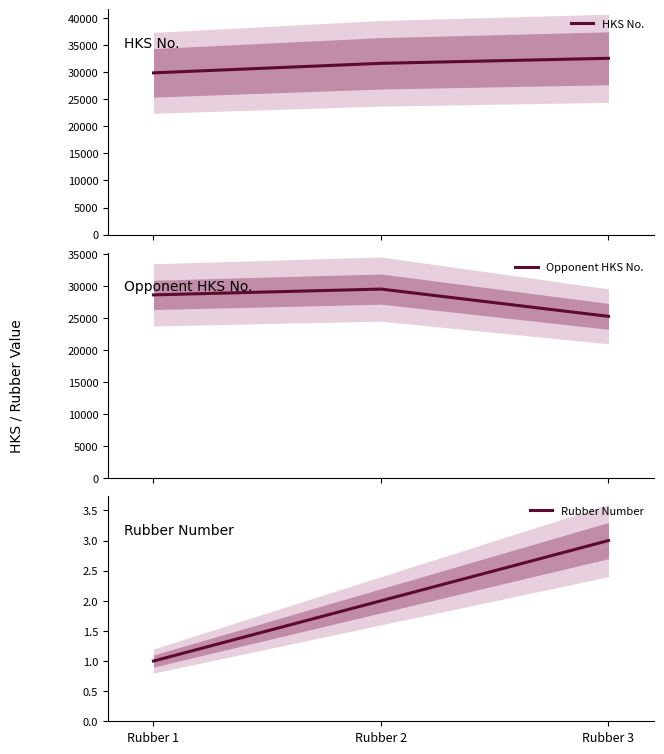

What is the spread (max minus min) of values at Rubber 1?

29855